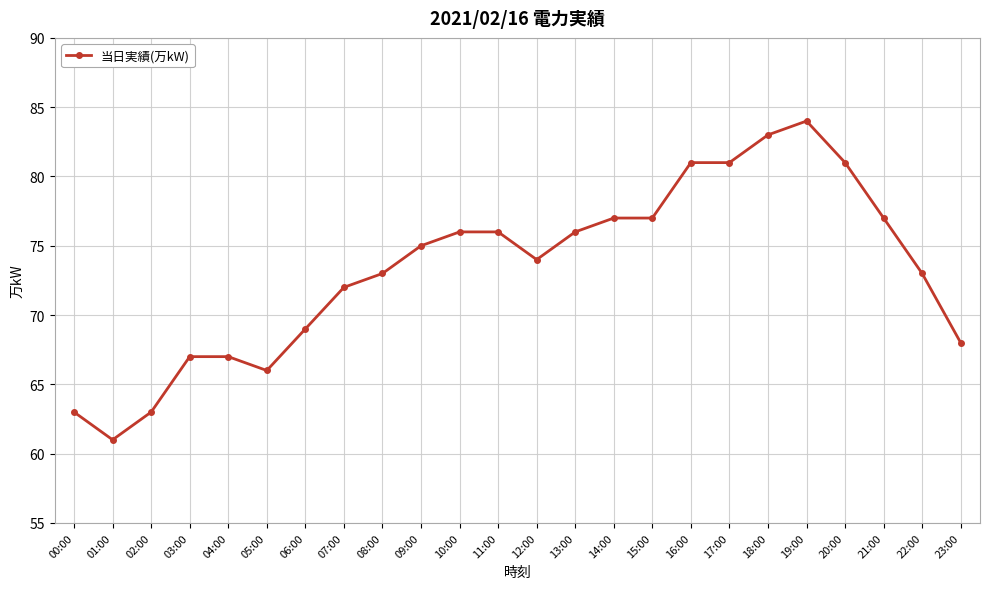

What is the change in value from 02:00 to 20:00?

+18